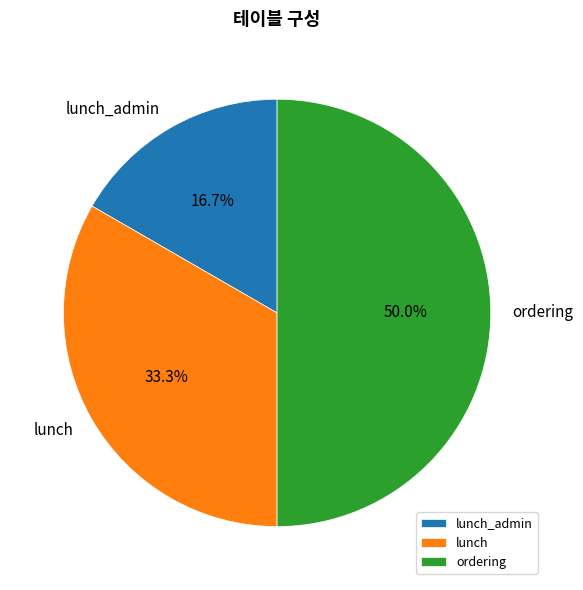

True or false: ordering accounts for 50% of the total.

True